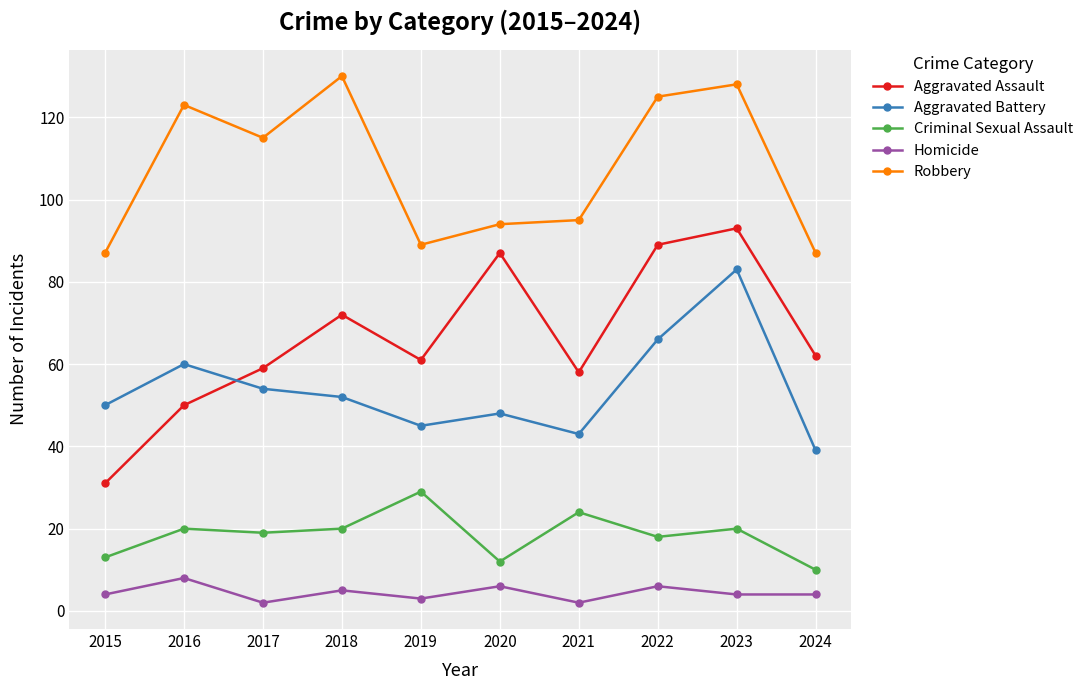

Which series has the widest spread of values?

Aggravated Assault